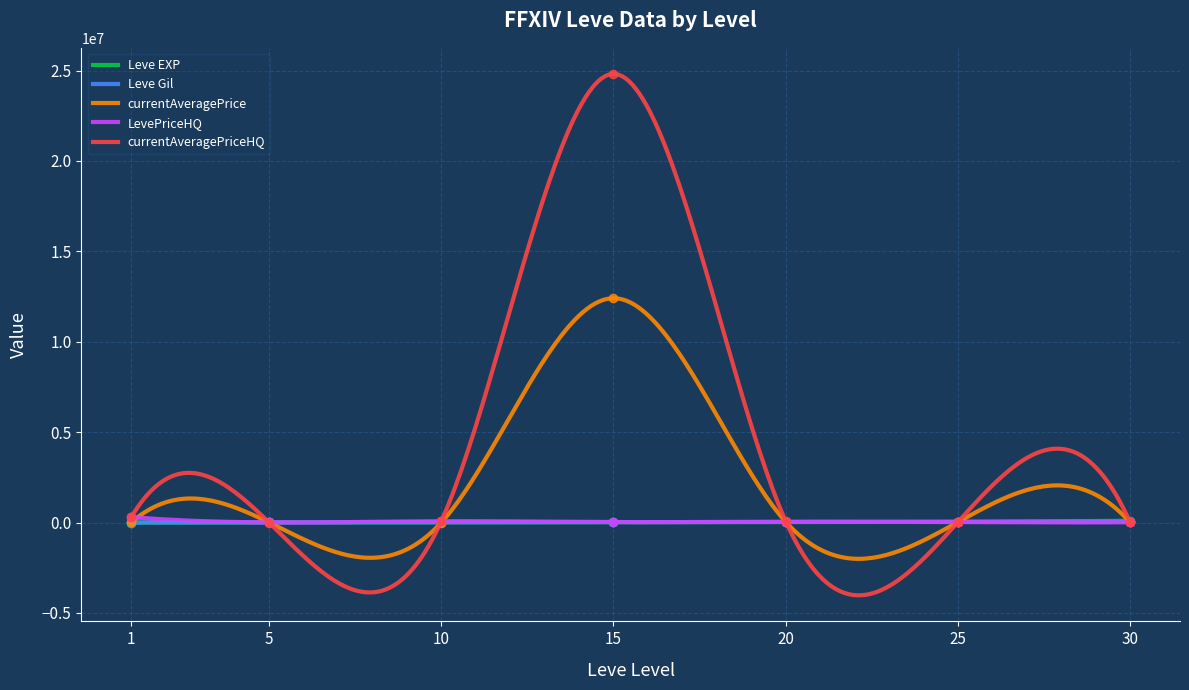

Rank the series at 20 from lowest to highest value.

Leve EXP, Leve Gil, currentAveragePrice, LevePriceHQ, currentAveragePriceHQ